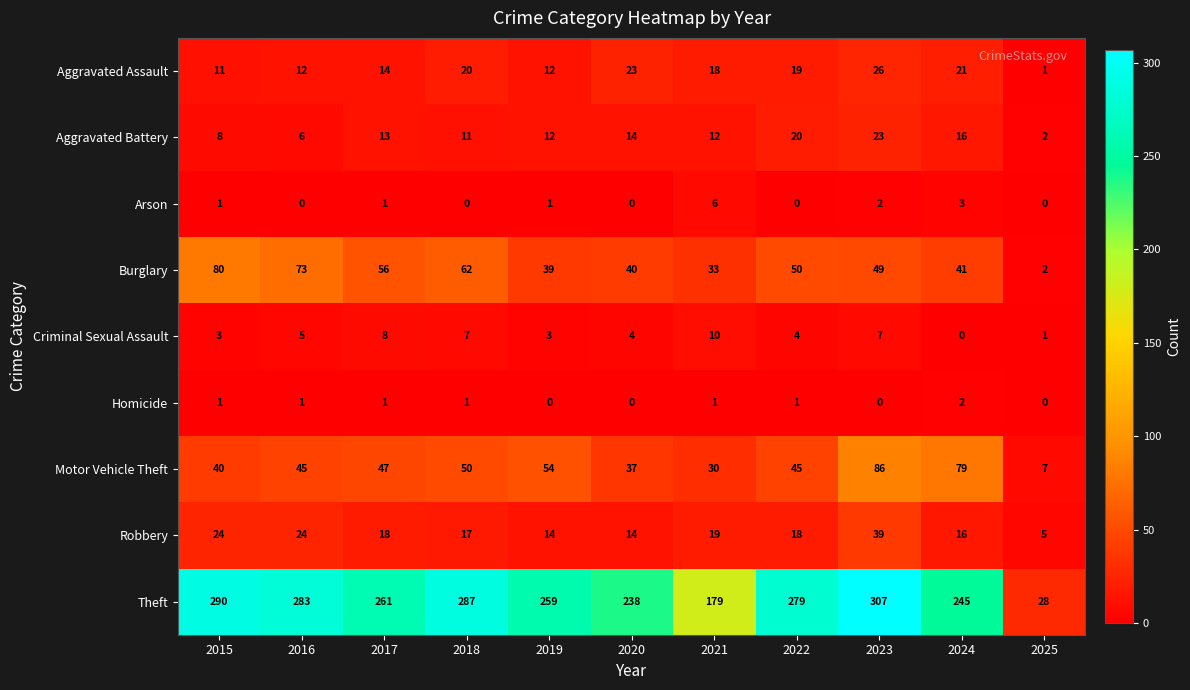

The value of Robbery at 2020 is 6. True or false?

False